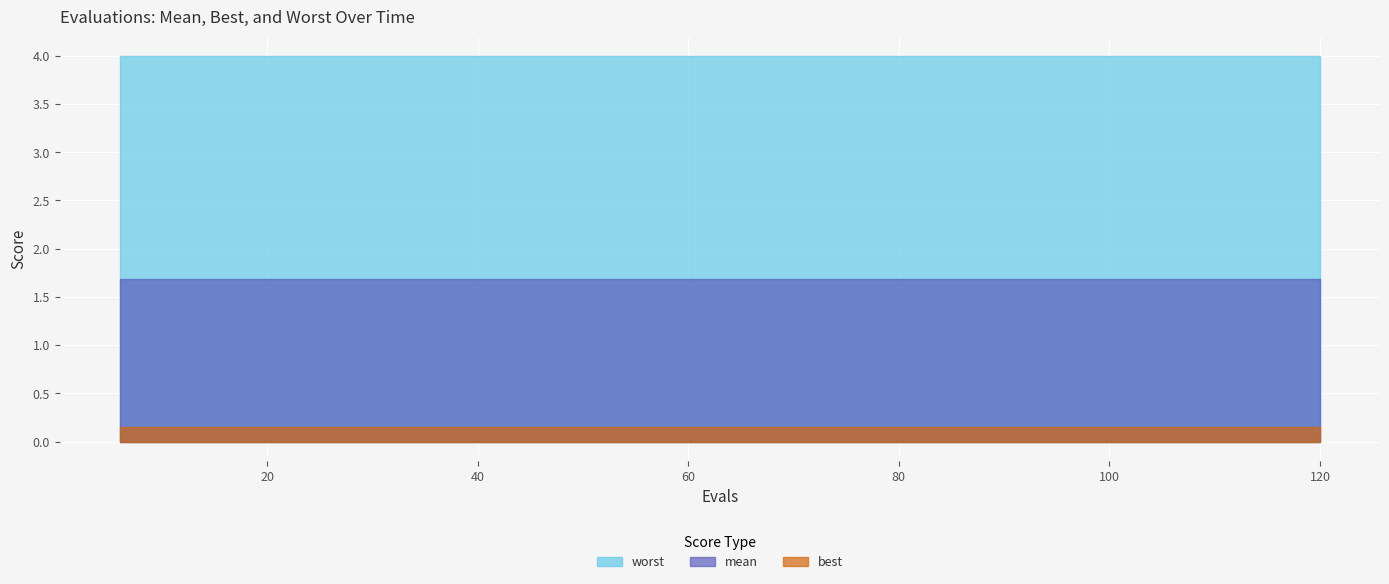

Does the chart display data point markers on the line(s)?

No